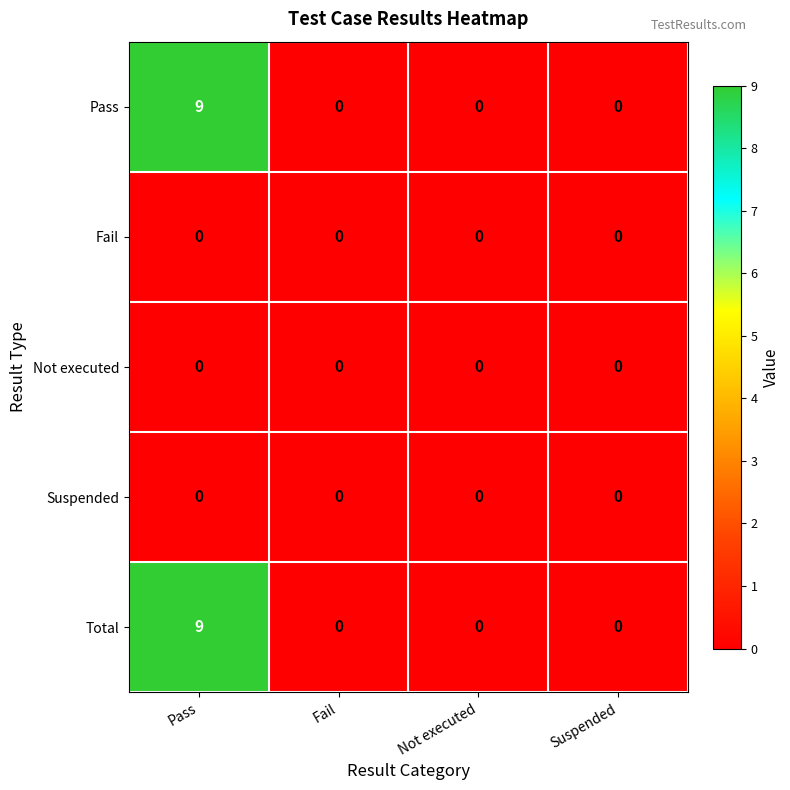

True or false: Suspended has a value of 0 at Suspended.

True